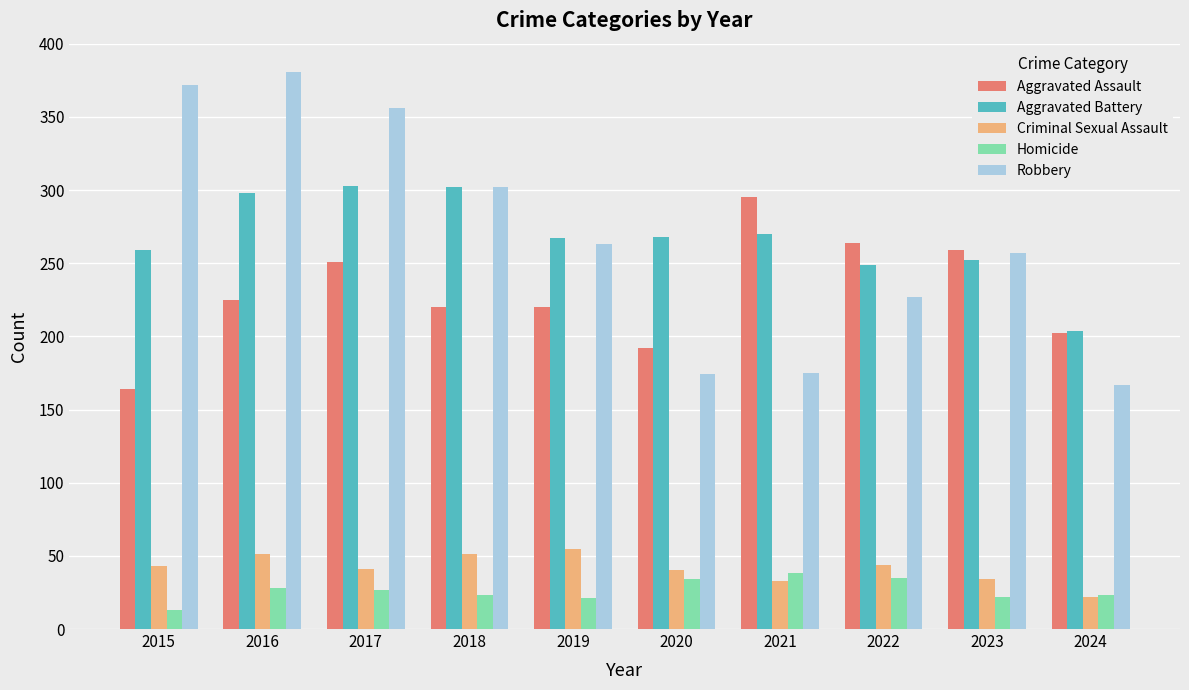

What value does the Aggravated Assault series have at 2021?

295